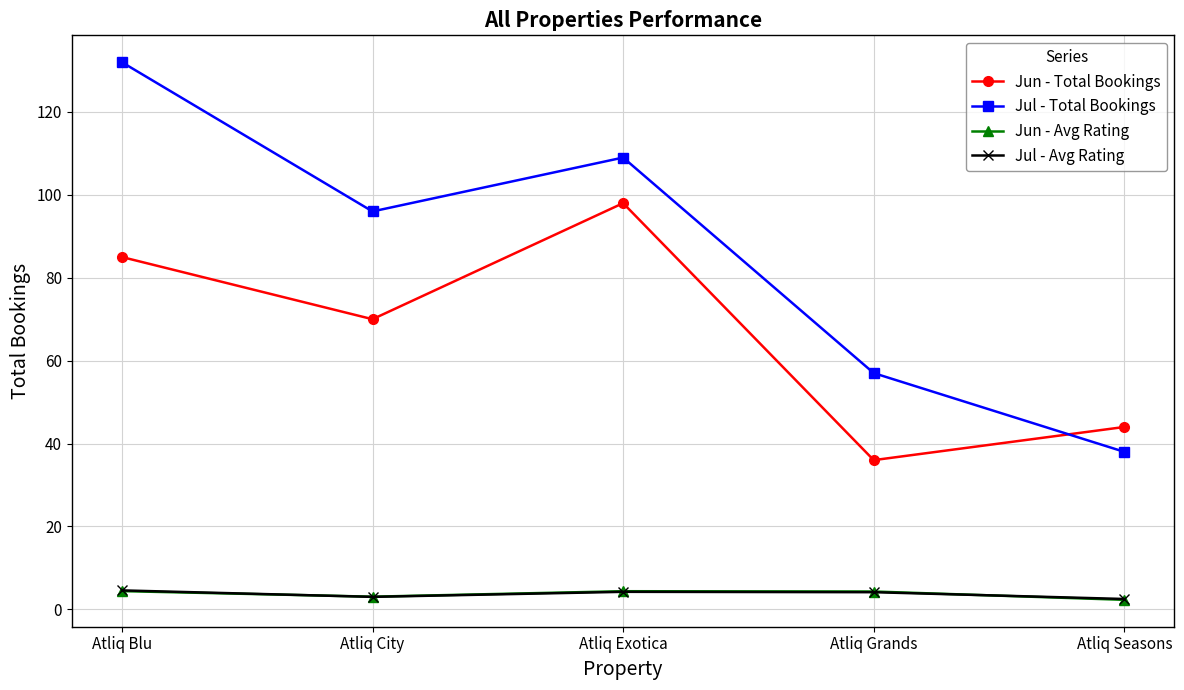

What is the approximate value of Jun - Total Bookings at Atliq Grands?

36.0